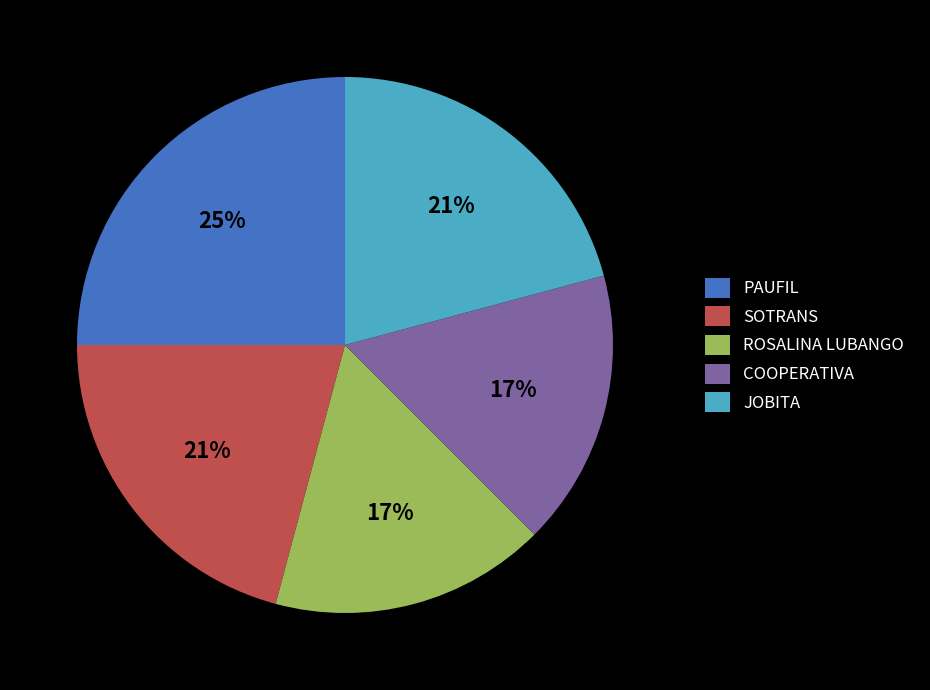

Do JOBITA and COOPERATIVA together represent more than half of the pie?

No